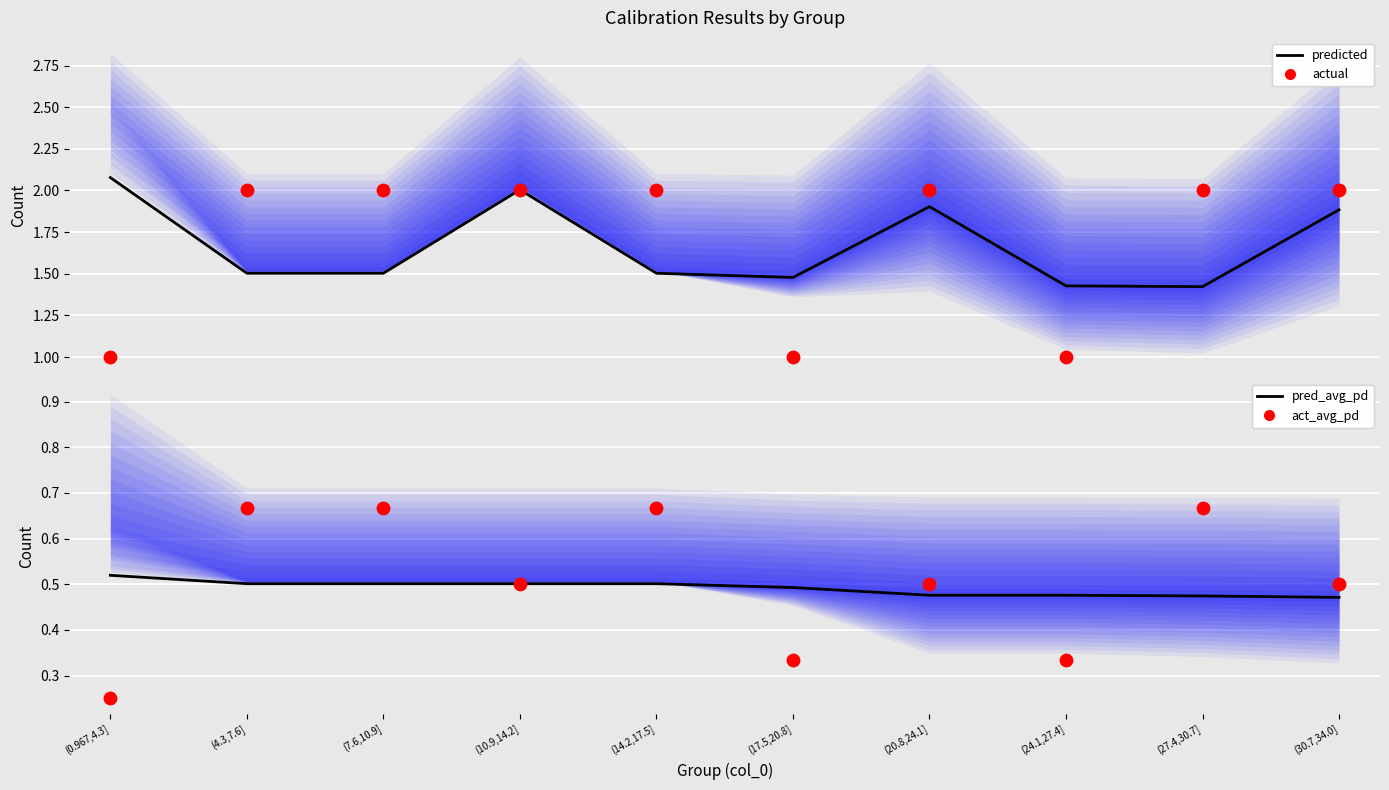

Which series contains the highest Y value?

predicted